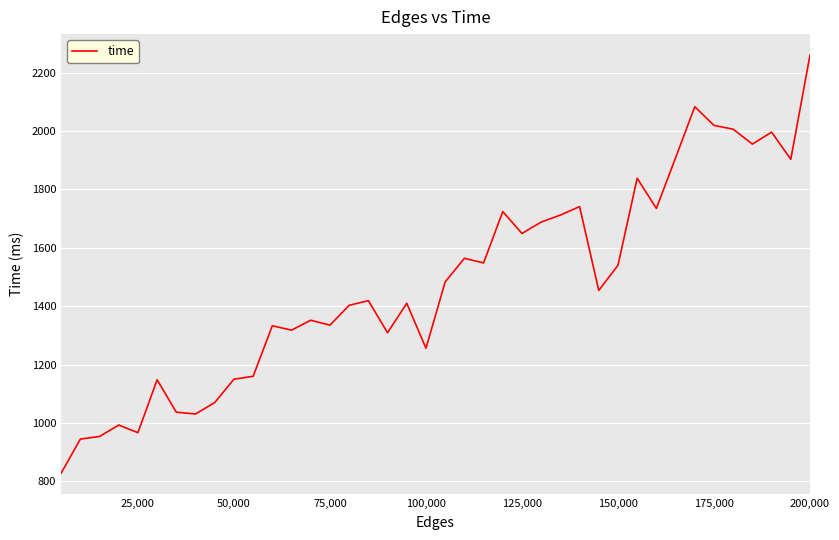

What is the greatest value displayed?

2260